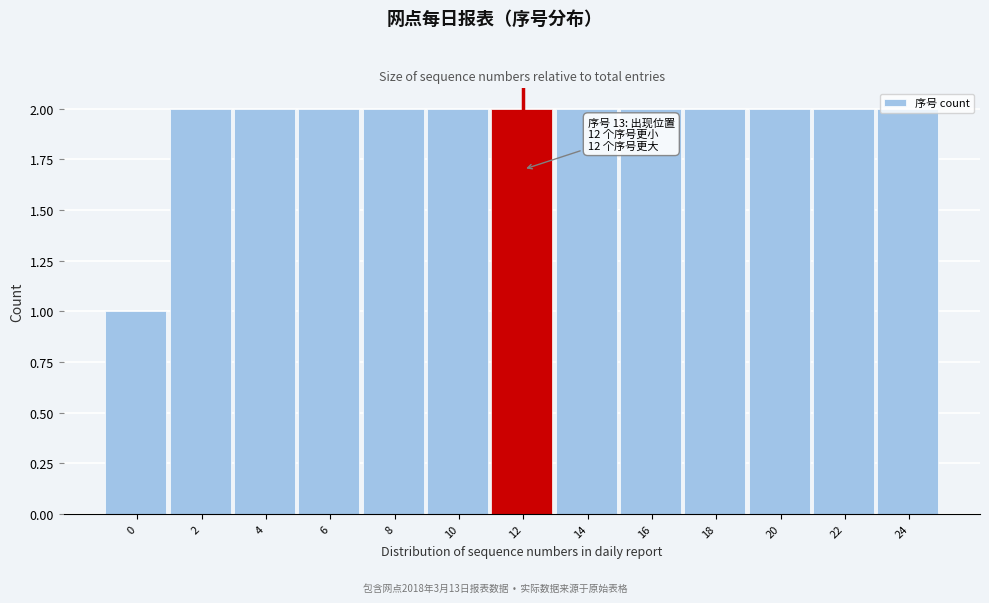

What is the value of the 5th bar from the left?

2